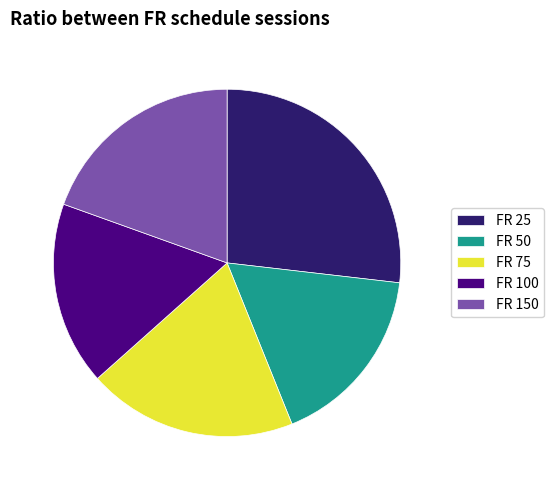

Count the number of slices in the pie.

5